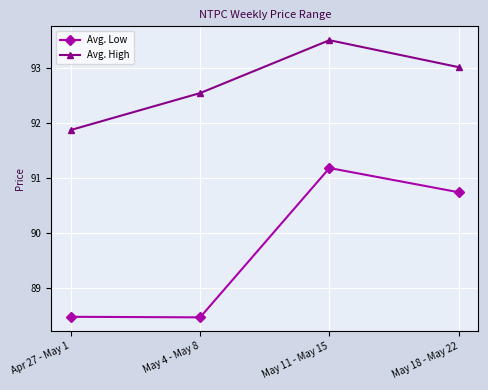

Reading left to right, transcribe all the data shown in this chart.

Avg. Low: 88.5	88.5	91.2	90.7
Avg. High: 91.9	92.5	93.5	93.0